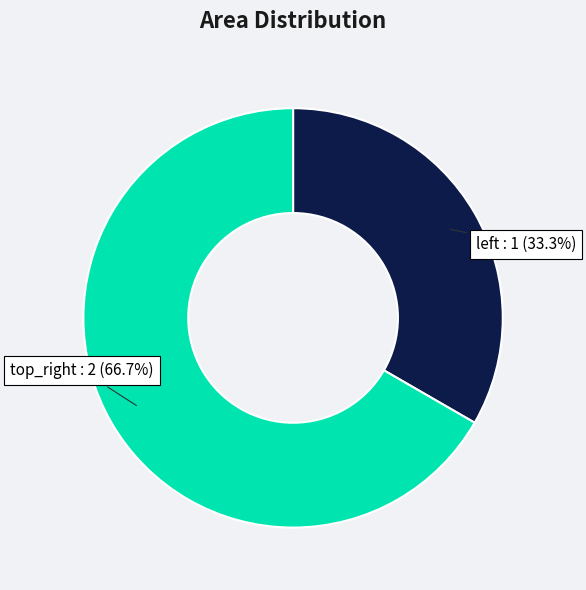

Rank the categories by value from lowest to highest.

left, top_right